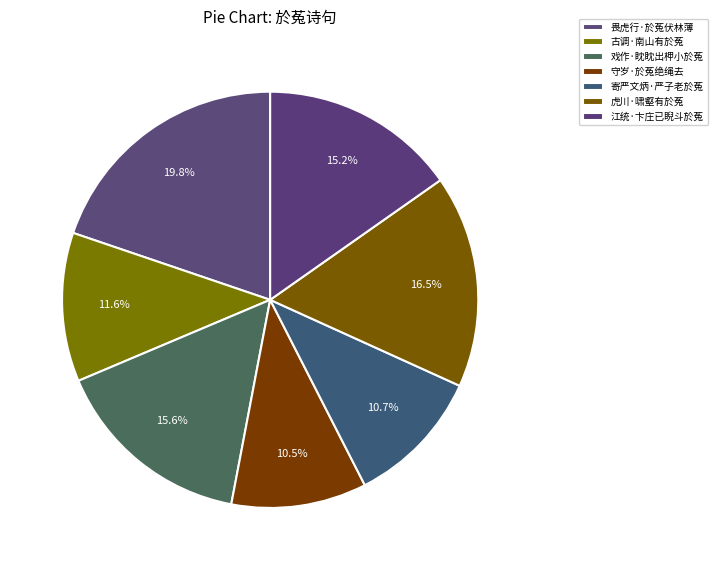

How many segments does this pie chart have?

7